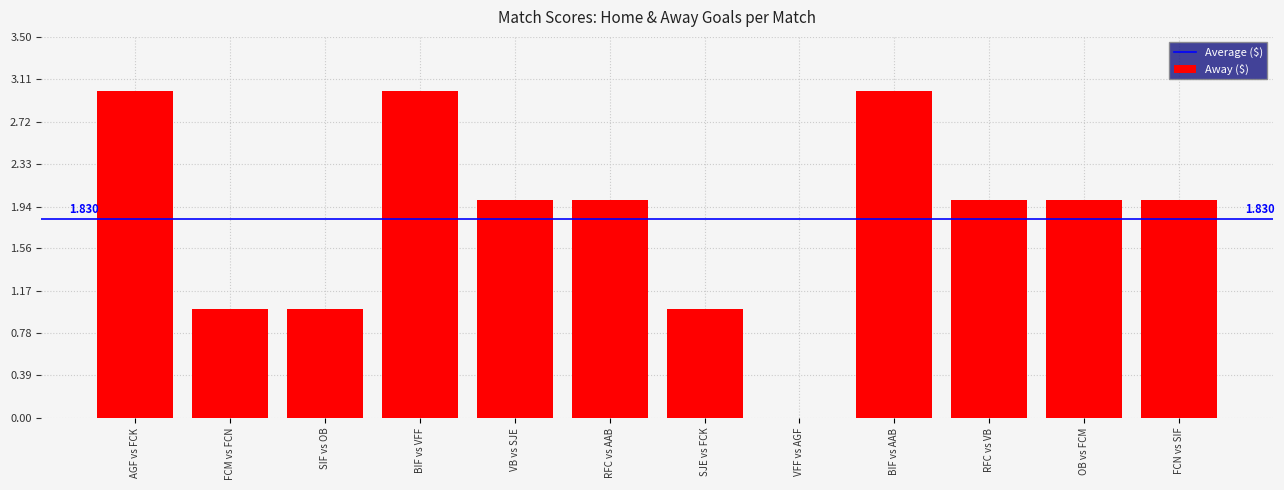

Which has a higher value, BIF vs VFF or OB vs FCM?

BIF vs VFF